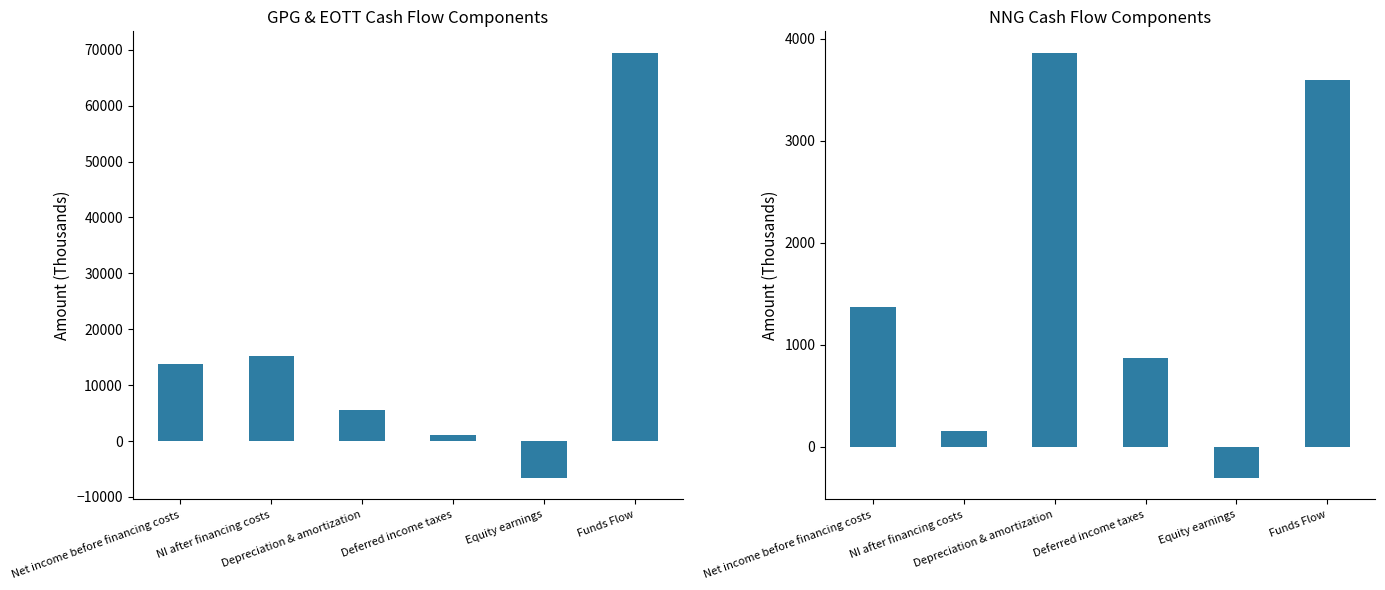

Is it true that GPG & EOTT equals -6622.7 at Equity earnings?

True